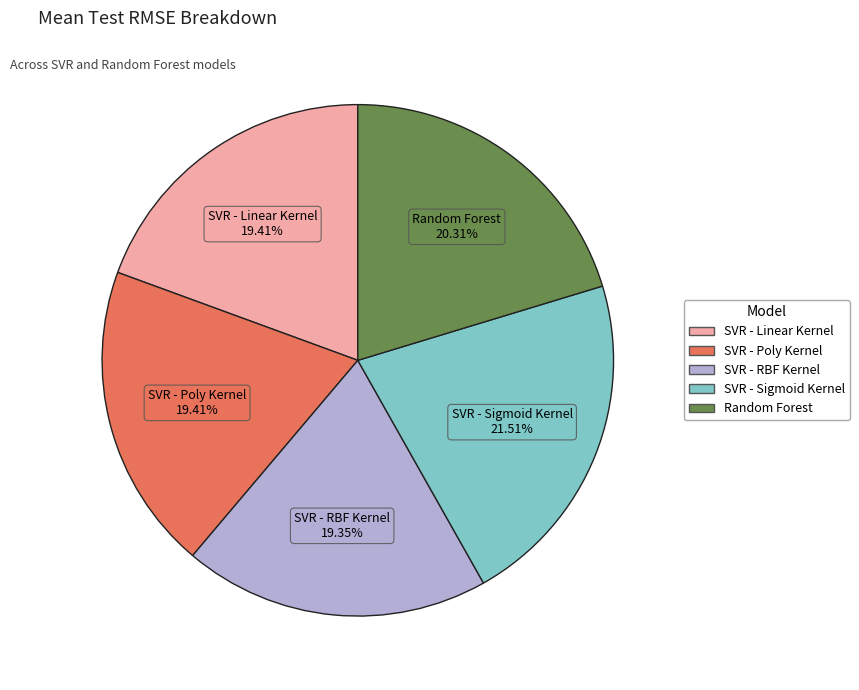

How many segments does this pie chart have?

5